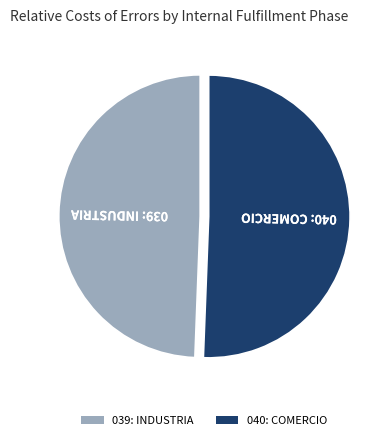

Between 039: INDUSTRIA and 040: COMERCIO, which is larger?

040: COMERCIO